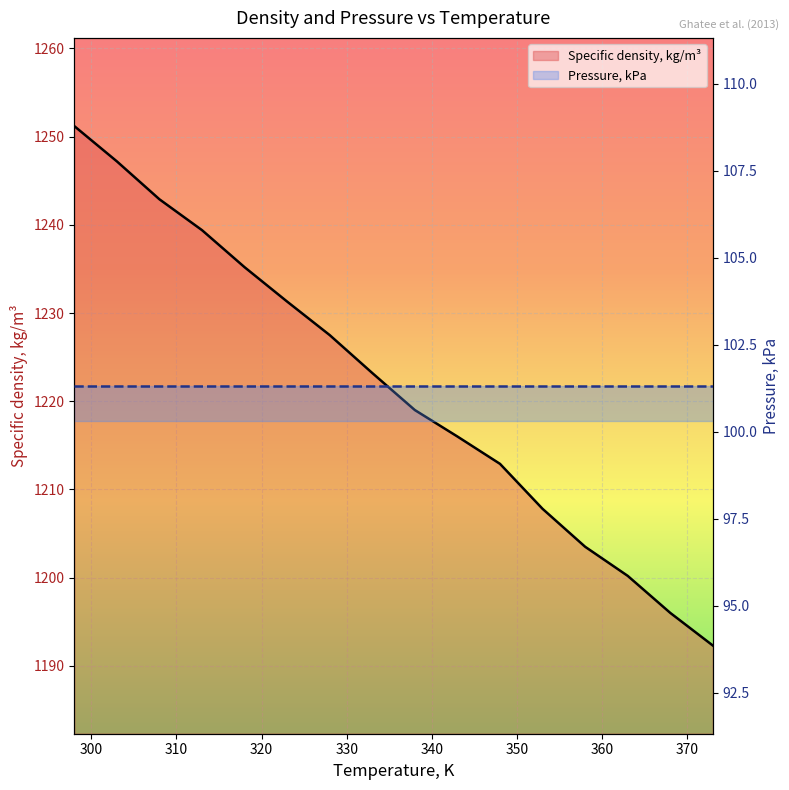

What is the change in value from 308 to 333?

-19.7